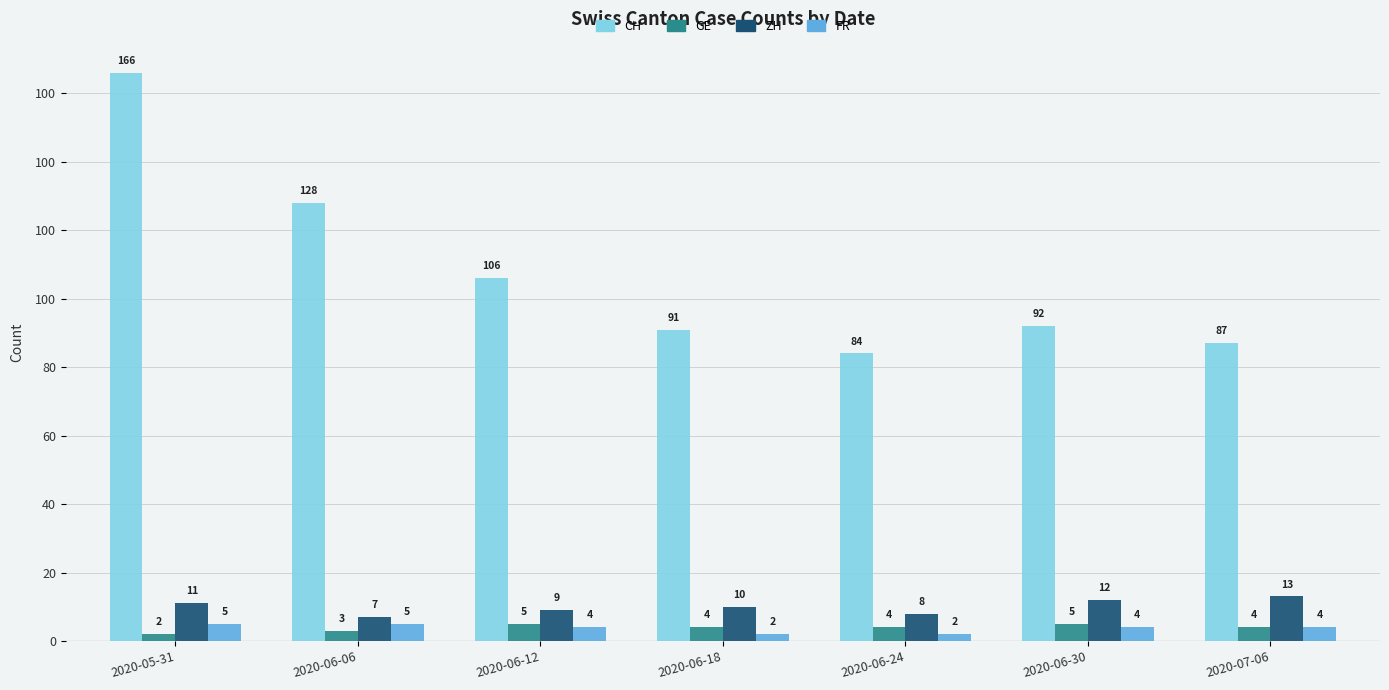

Which series has the largest total across all categories?

CH